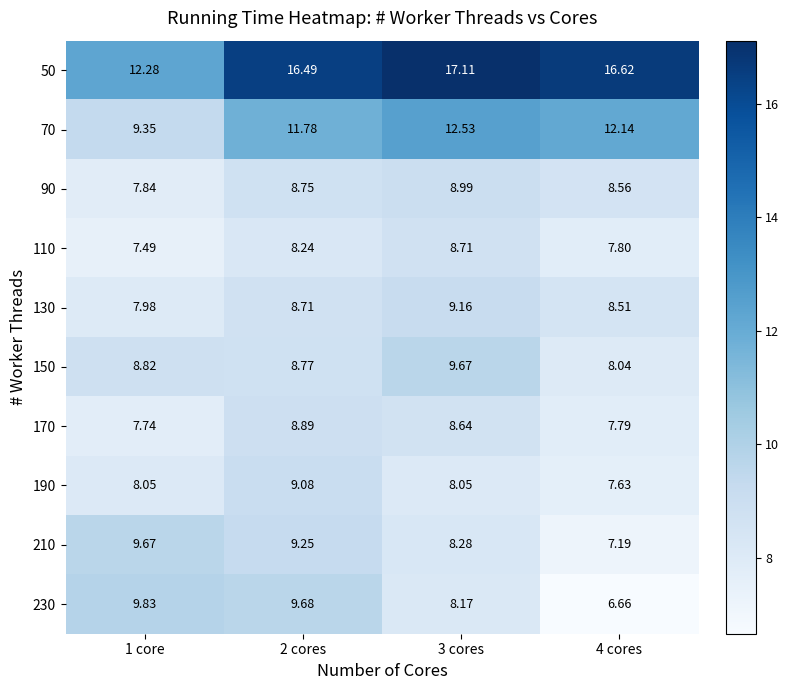

Count the number of data series in this chart.

10